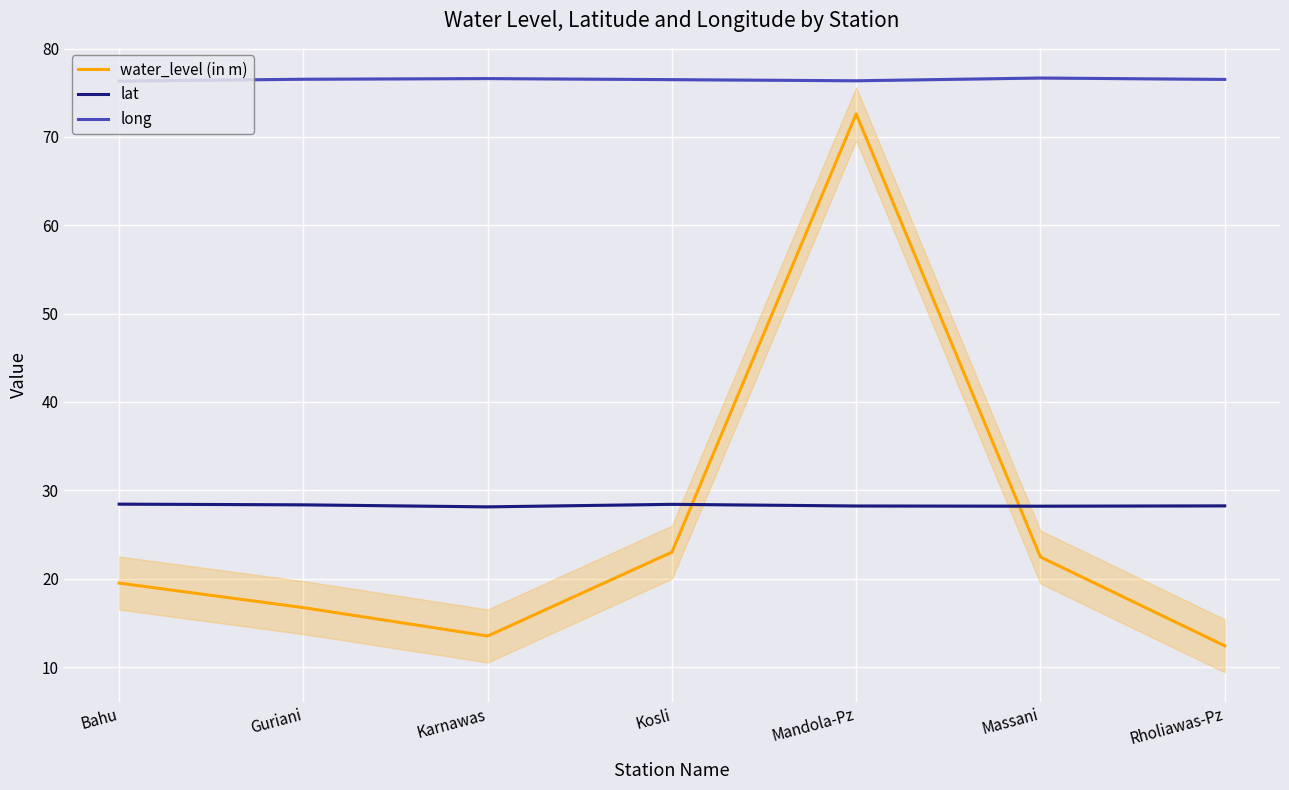

Read the water_level (in m) value at Kosli.

23.0